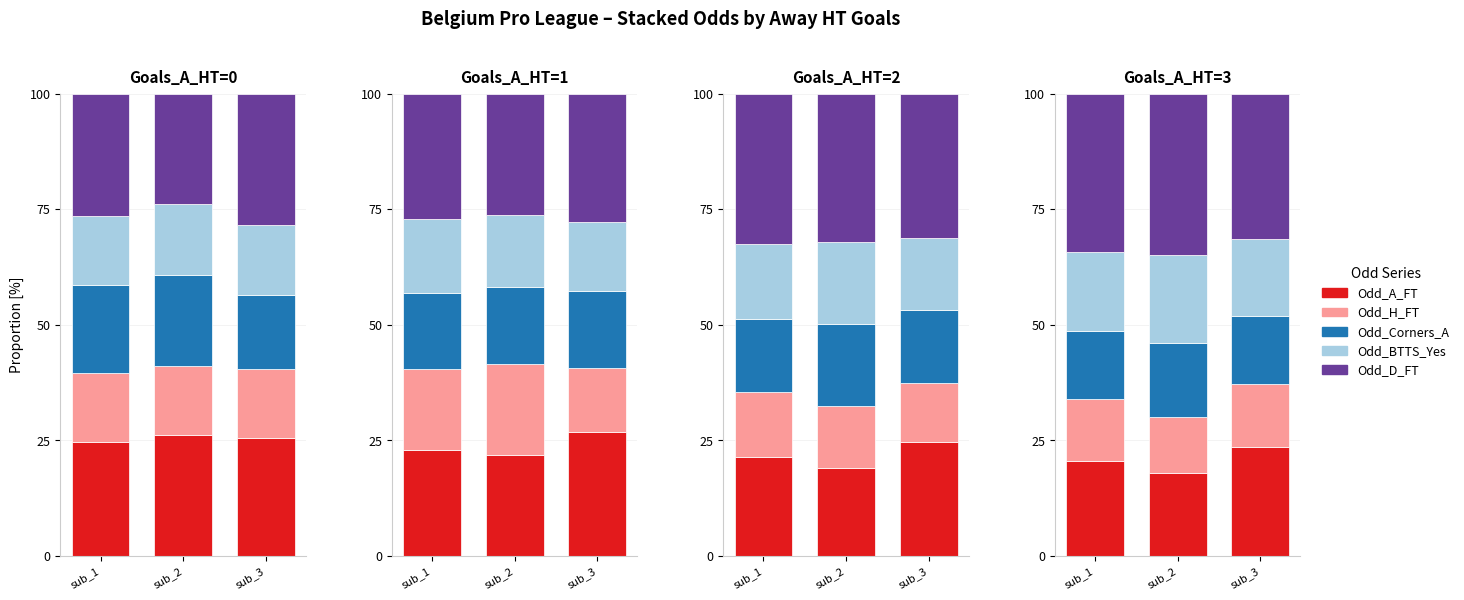

The Odd_BTTS_Yes series shows 17.1 at sub_1. True or false?

True